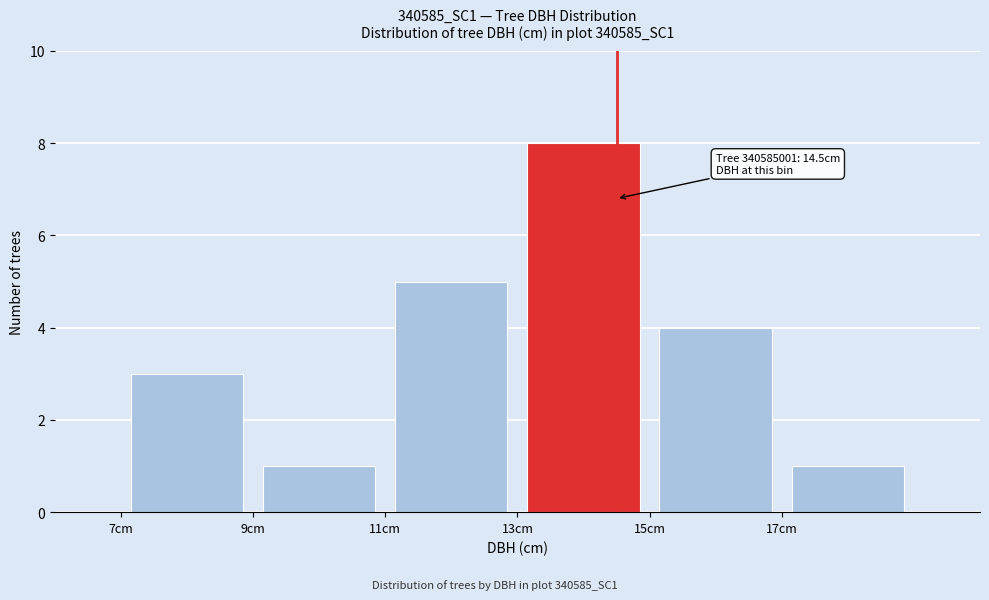

Which range on the x-axis has the tallest bar?

13 to 15